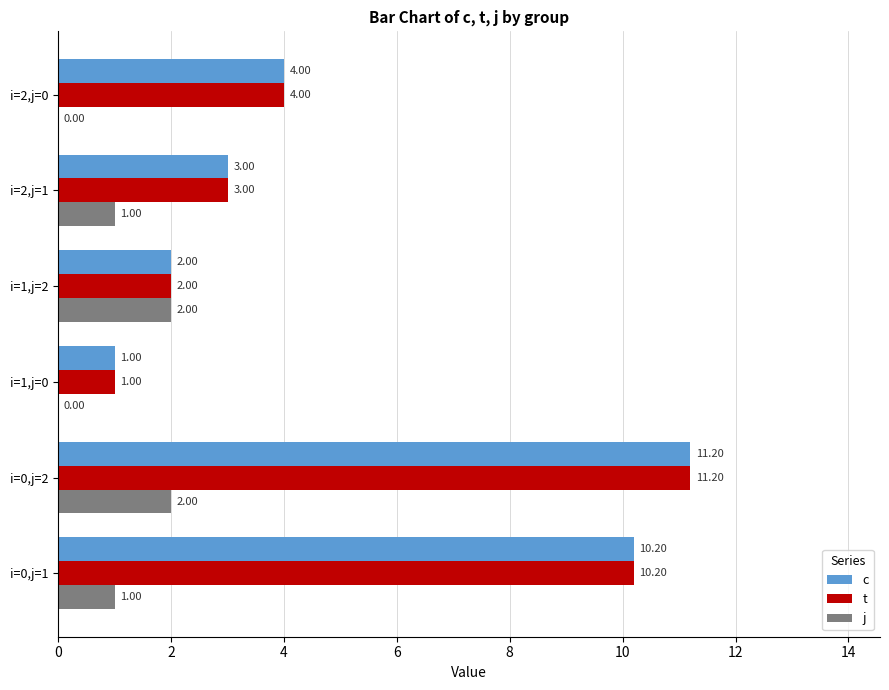

What is the total value across all series at i=1,j=2?

6.0